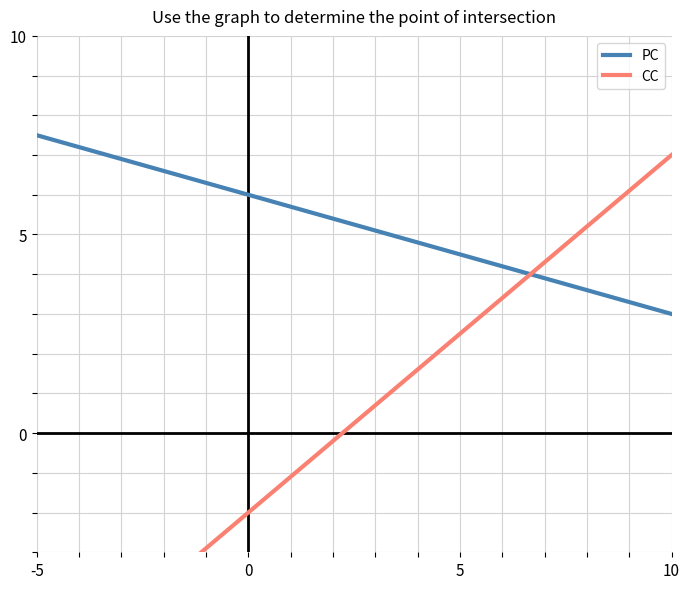

What is the value of the CC point at the 8th from the left?

0.2